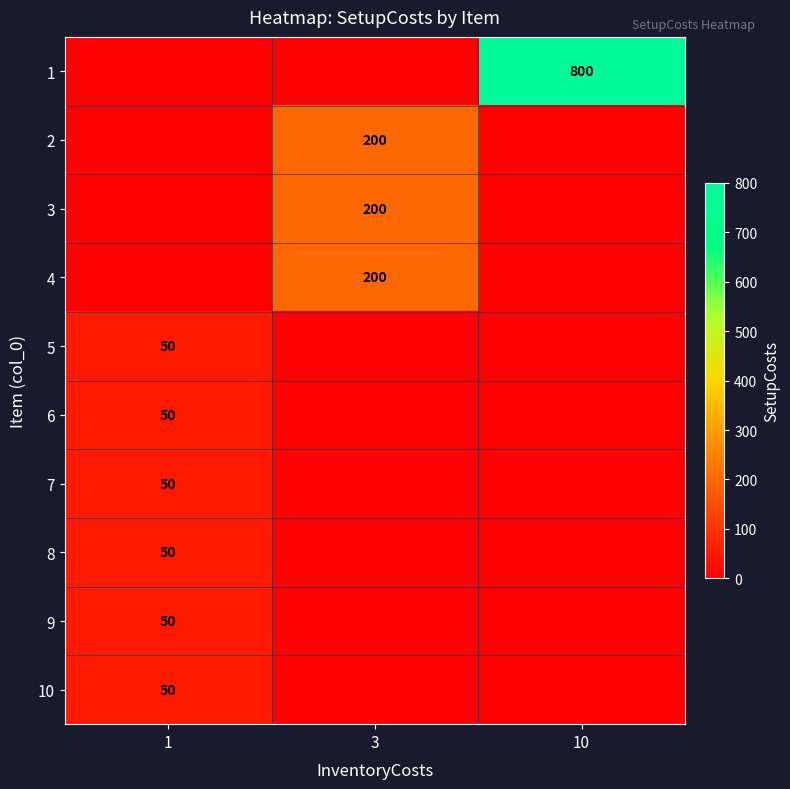

How many values in row_9 are above zero?

1